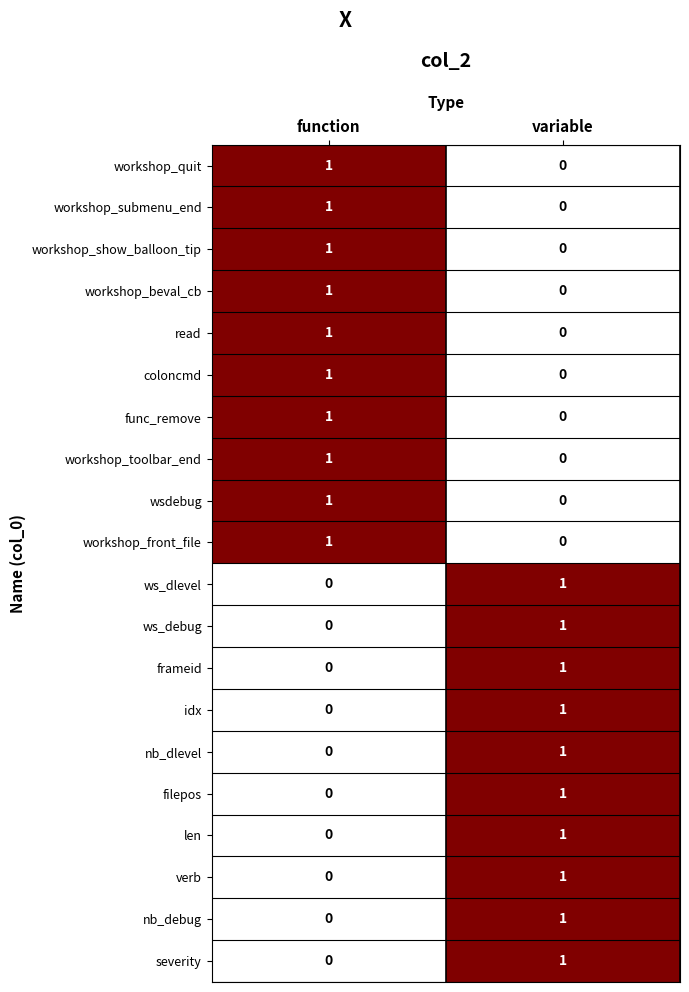

Which category has the lowest value in the workshop_toolbar_end series?

variable